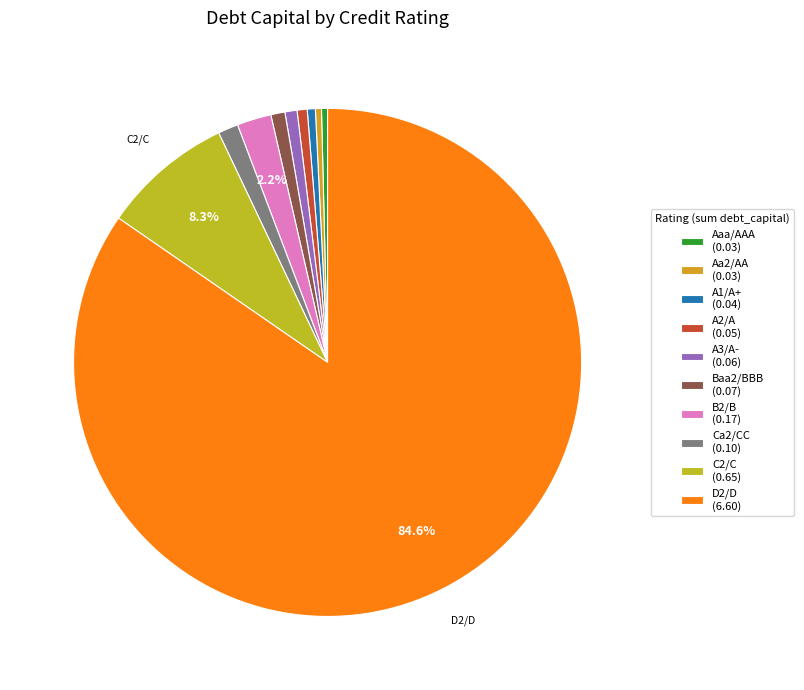

How much of the chart is everything except D2/D?

15.4%